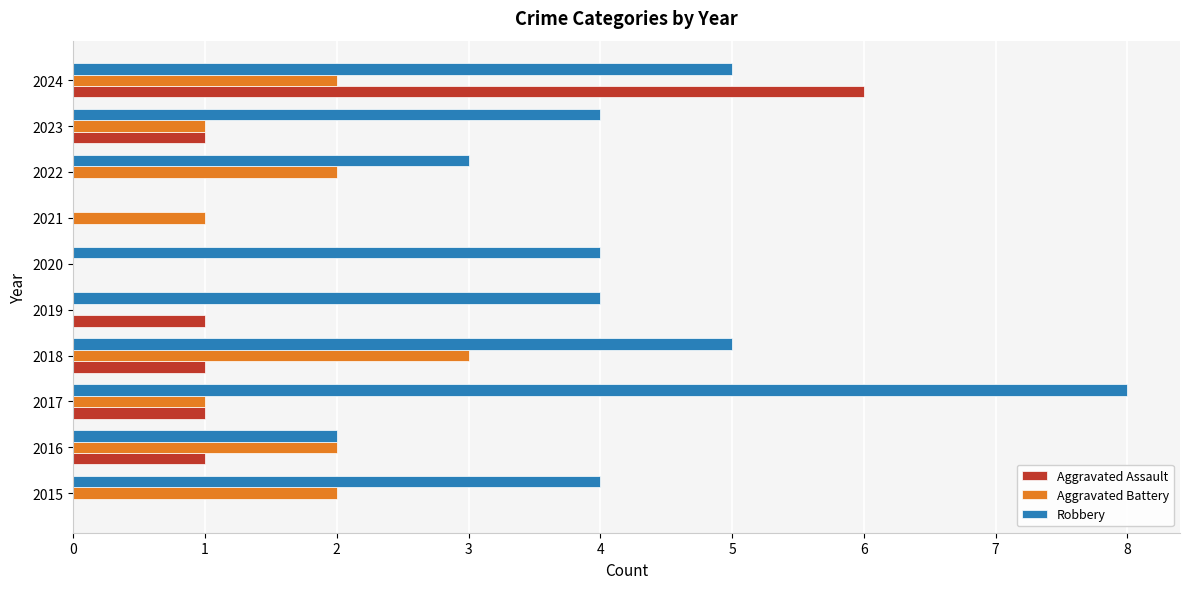

What is the maximum value shown in the chart?

8